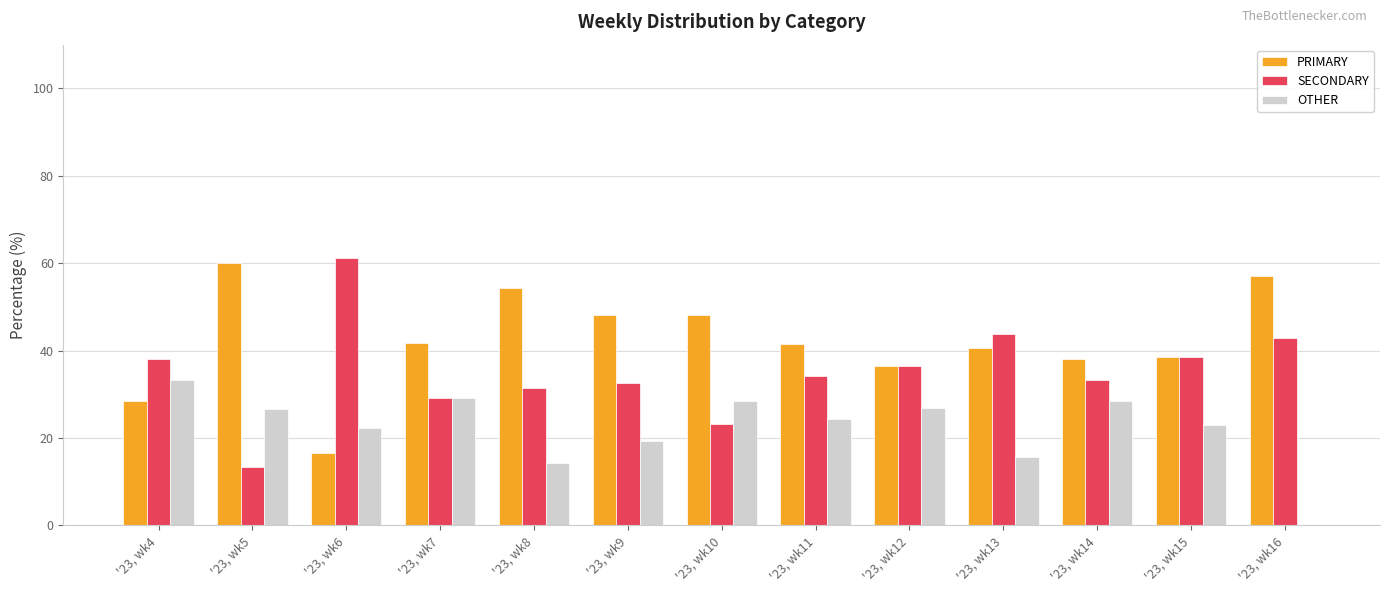

What is the sum of all SECONDARY values?

458.2